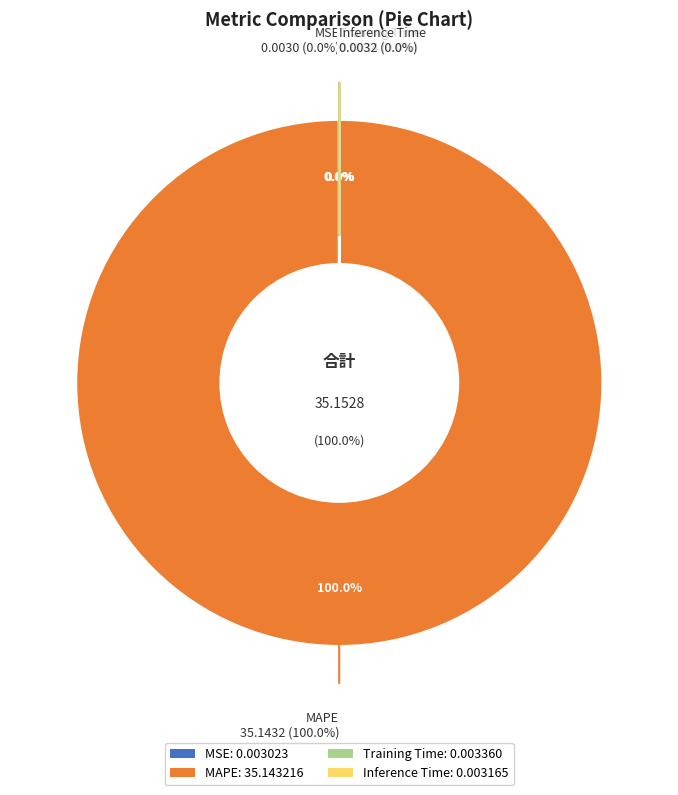

Which has a higher value, Inference Time or MAPE?

MAPE